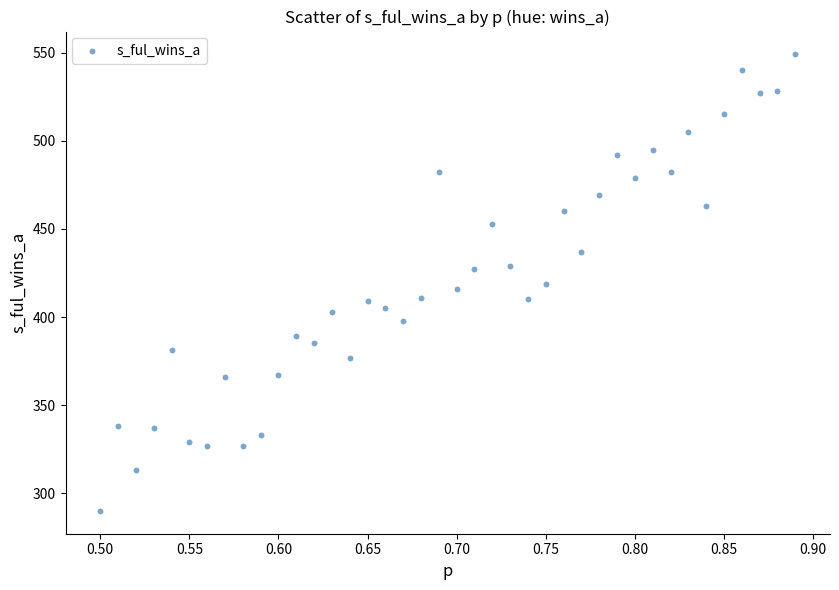

What is the range of Y values (max minus min)?

259